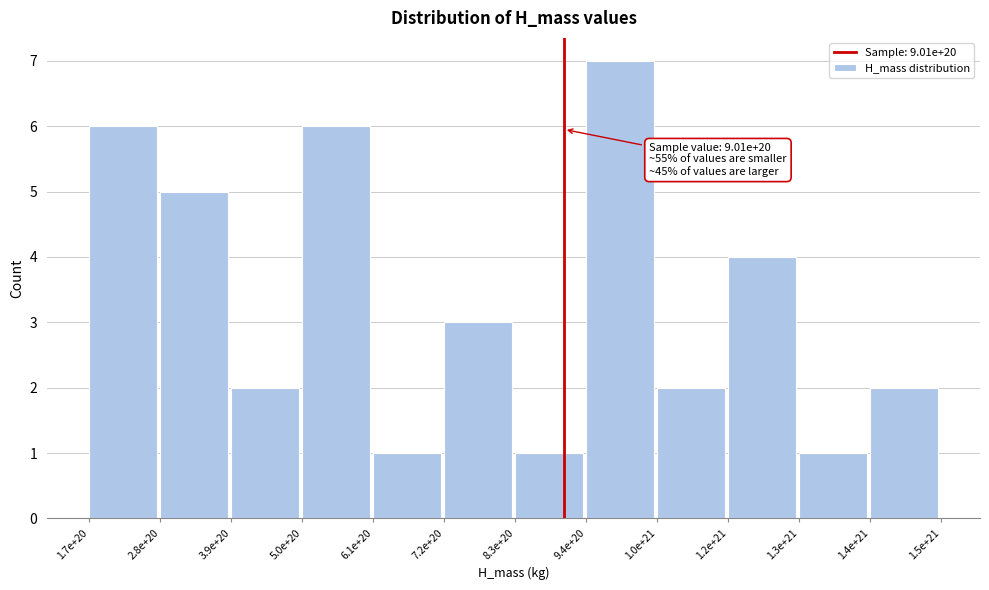

Reading left to right, transcribe all the data shown in this chart.

1.7e+20=6	2.8e+20=5	3.9e+20=2	5.0e+20=6	6.1e+20=1	7.2e+20=3	8.3e+20=1	9.4e+20=7	1.0e+21=2	1.2e+21=4	1.3e+21=1	1.4e+21=2